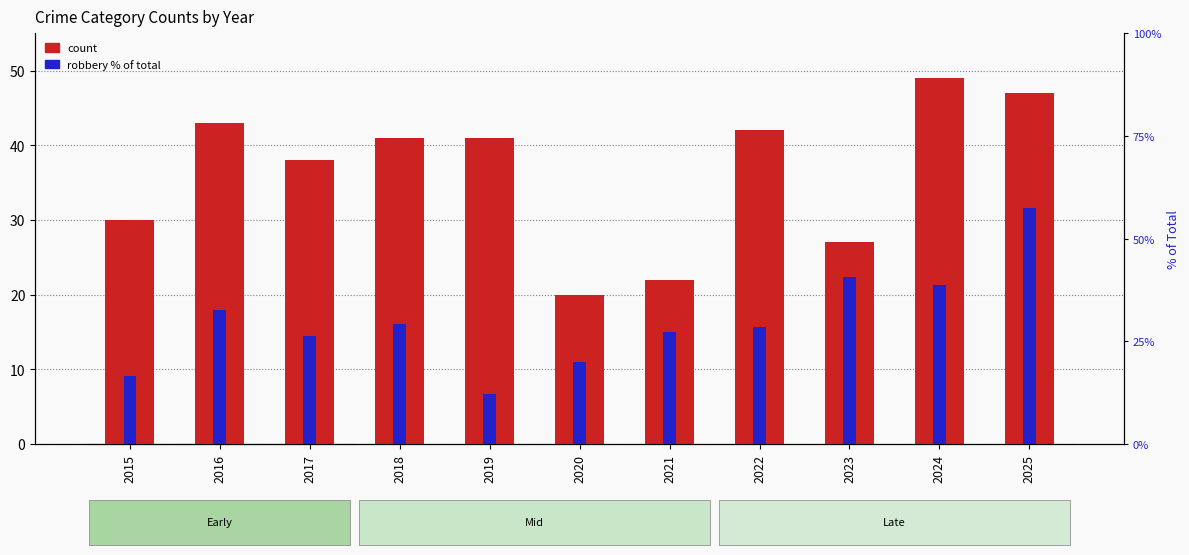

What is the sum of the count values at 2016 and 2019?

84.0